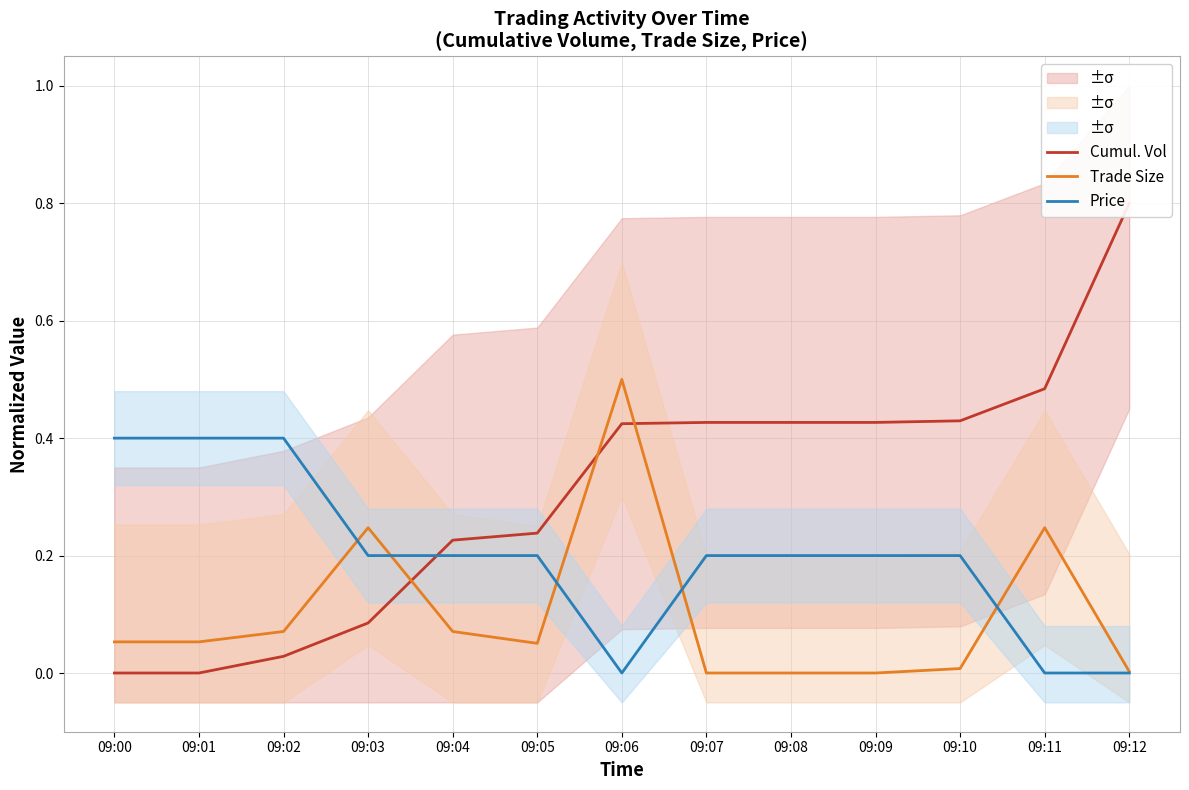

Reading left to right, list all the values displayed in this chart.

Cumul. Vol: 09:00=0.0	09:01=0.0	09:02=0.0	09:03=0.1	09:04=0.2	09:05=0.2	09:06=0.4	09:07=0.4	09:08=0.4	09:09=0.4	09:10=0.4	09:11=0.5	09:12=0.8
Trade Size: 09:00=0.1	09:01=0.1	09:02=0.1	09:03=0.2	09:04=0.1	09:05=0.1	09:06=0.5	09:07=0.0	09:08=0.0	09:09=0.0	09:10=0.0	09:11=0.2	09:12=0.0
Price: 09:00=0.4	09:01=0.4	09:02=0.4	09:03=0.2	09:04=0.2	09:05=0.2	09:06=0.0	09:07=0.2	09:08=0.2	09:09=0.2	09:10=0.2	09:11=0.0	09:12=0.0